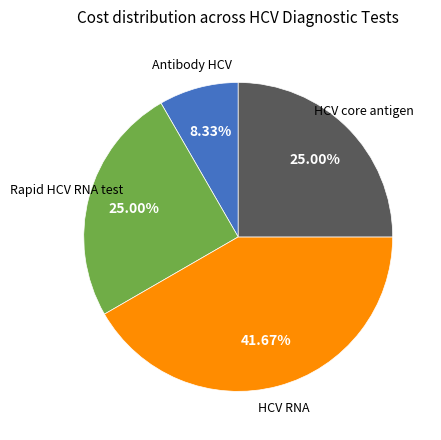

Is it true that Rapid HCV RNA test is 37% of the pie?

False